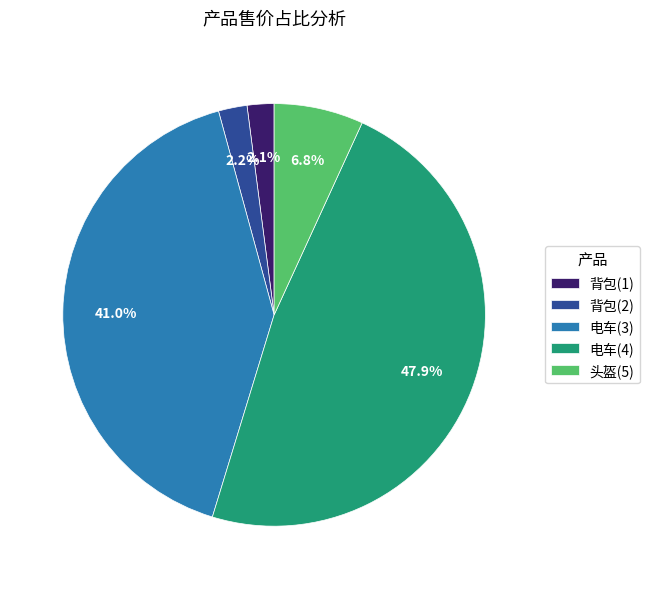

How many slices are in this pie chart?

5